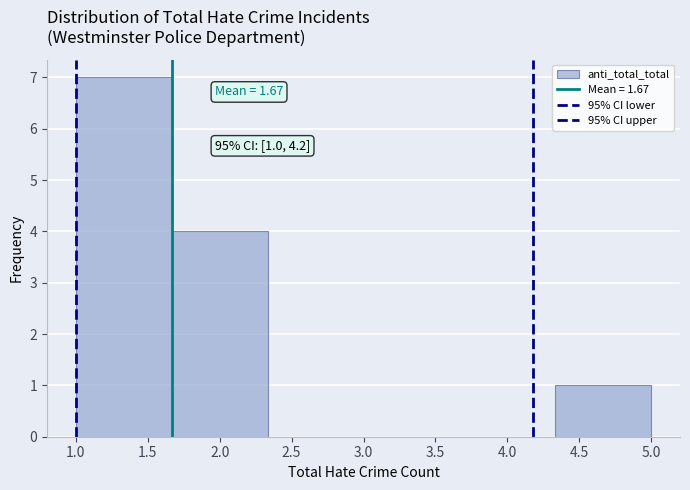

Which range on the x-axis has the tallest bar?

1.00 to 1.65